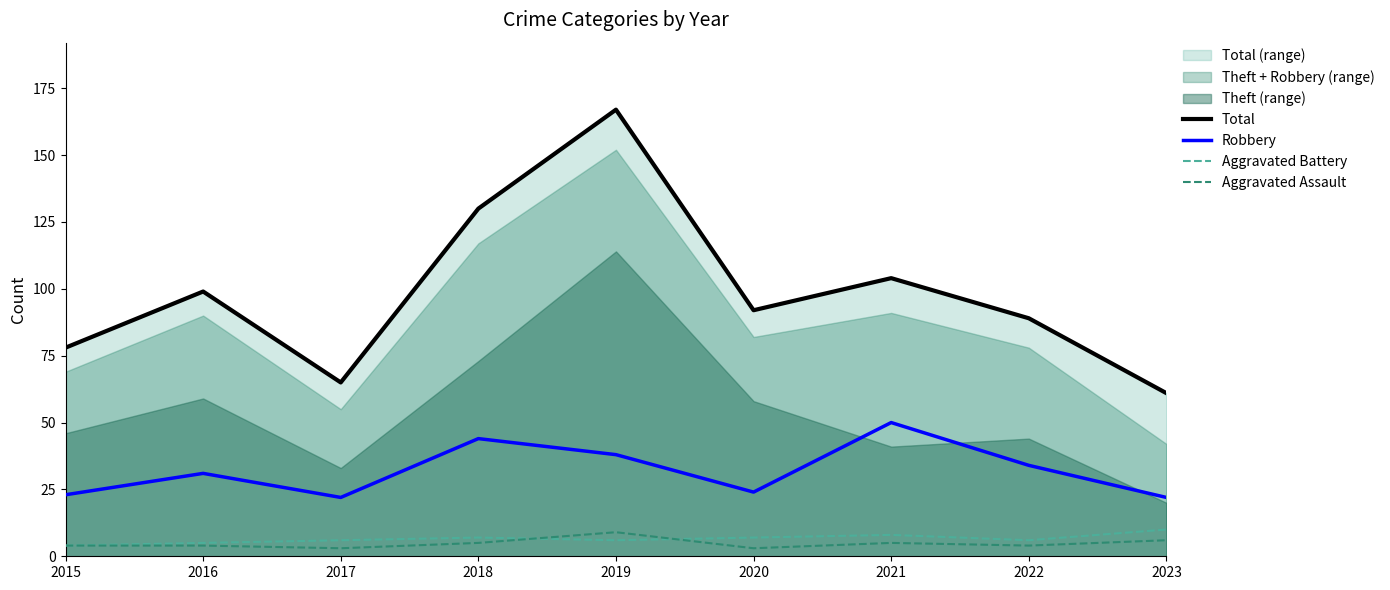

Does the chart display data point markers on the line(s)?

No